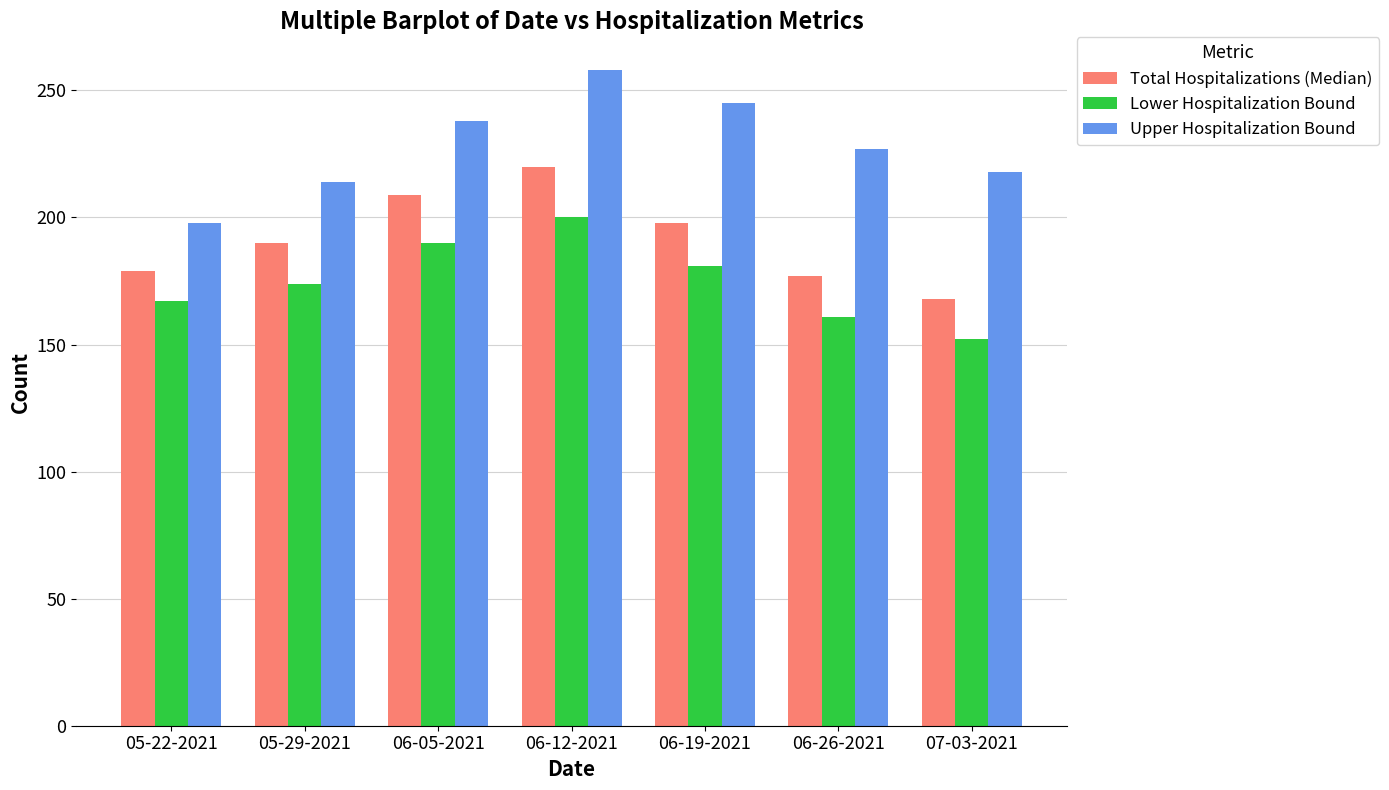

Between 06-05-2021 and 06-26-2021, which series saw the biggest shift?

Total Hospitalizations (Median)